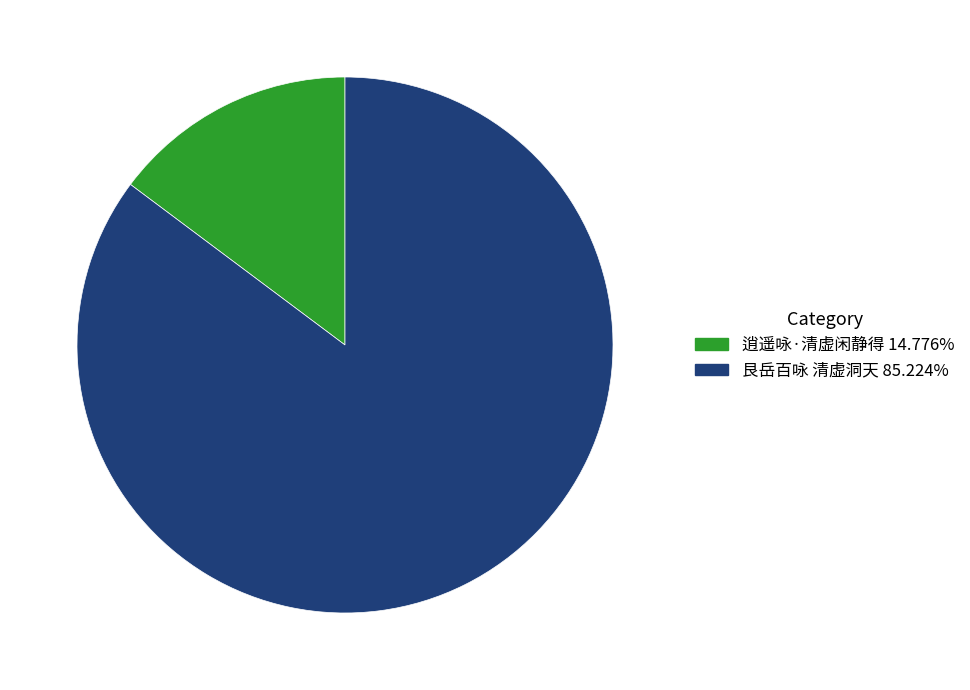

Do 逍遥咏·清虚闲静得 and 艮岳百咏 清虚洞天 together represent more than half of the pie?

Yes